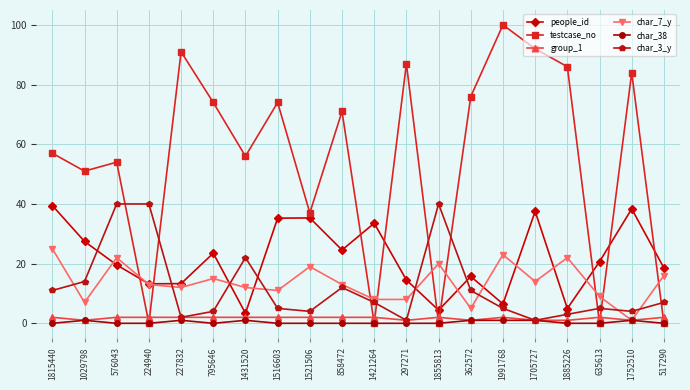

Which series has the largest range (max minus min)?

testcase_no